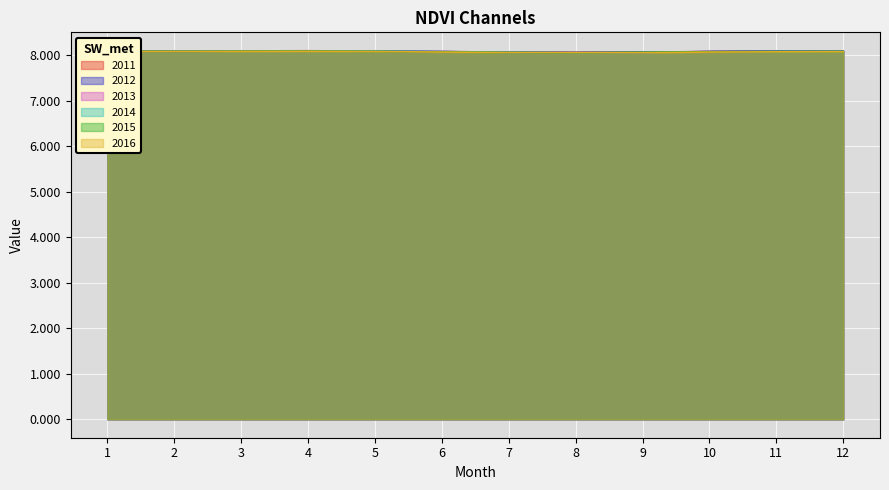

What is the greatest value displayed?

8.1